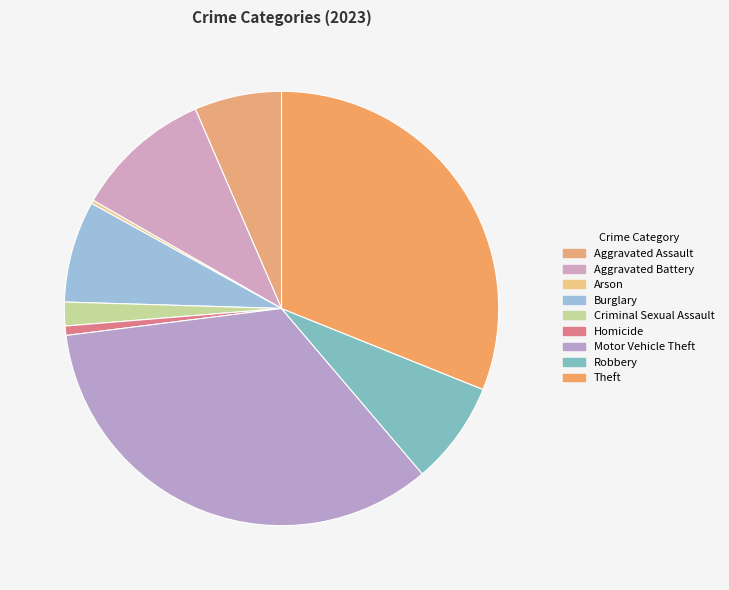

To the nearest percent, what is the combined percentage of Aggravated Battery and Burglary?

18%